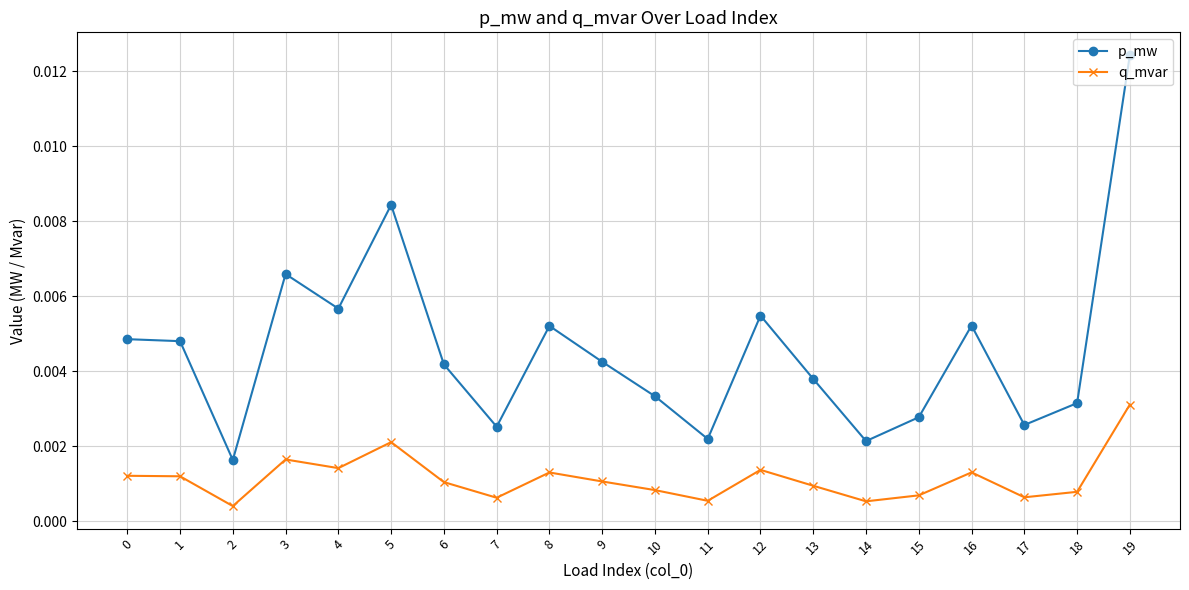

True or false: q_mvar has more than 2 points higher than both neighbors.

True